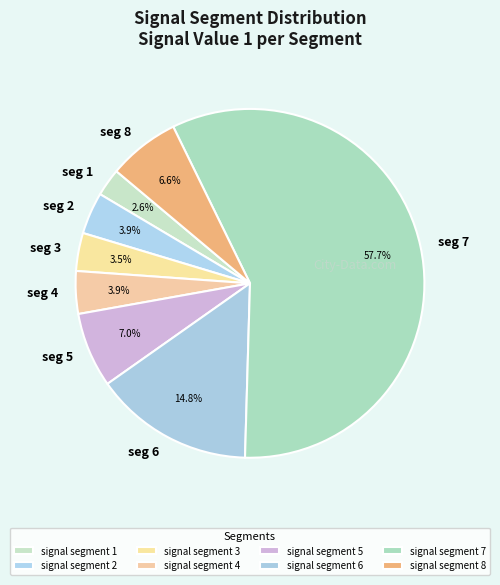

To the nearest percent, what is the difference between the largest and smallest slice percentages?

55%